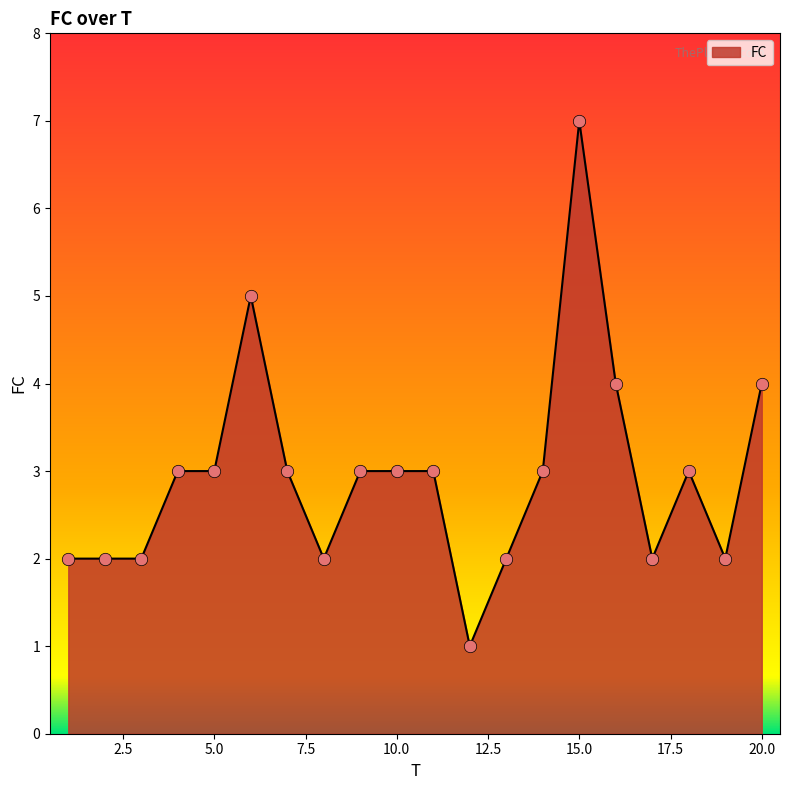

What is the difference between the maximum and minimum values?

6